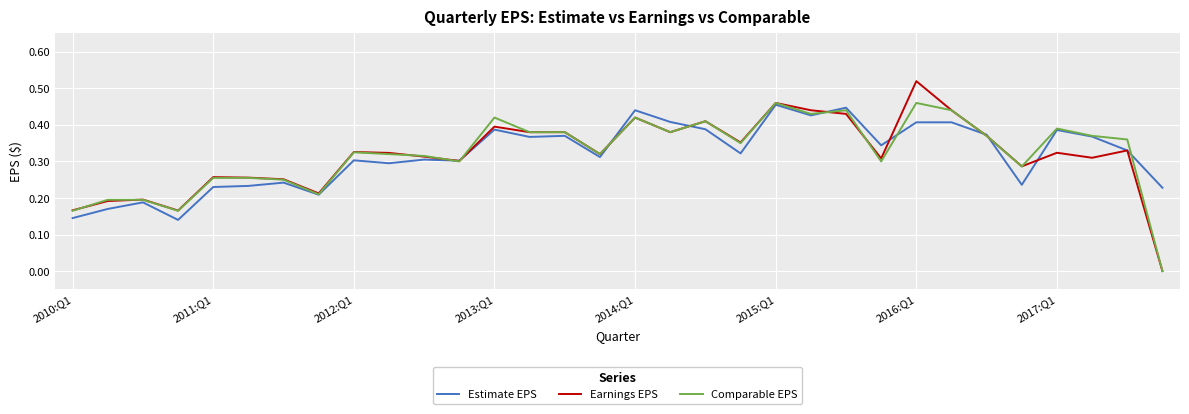

Which series has the widest spread of values?

Earnings EPS